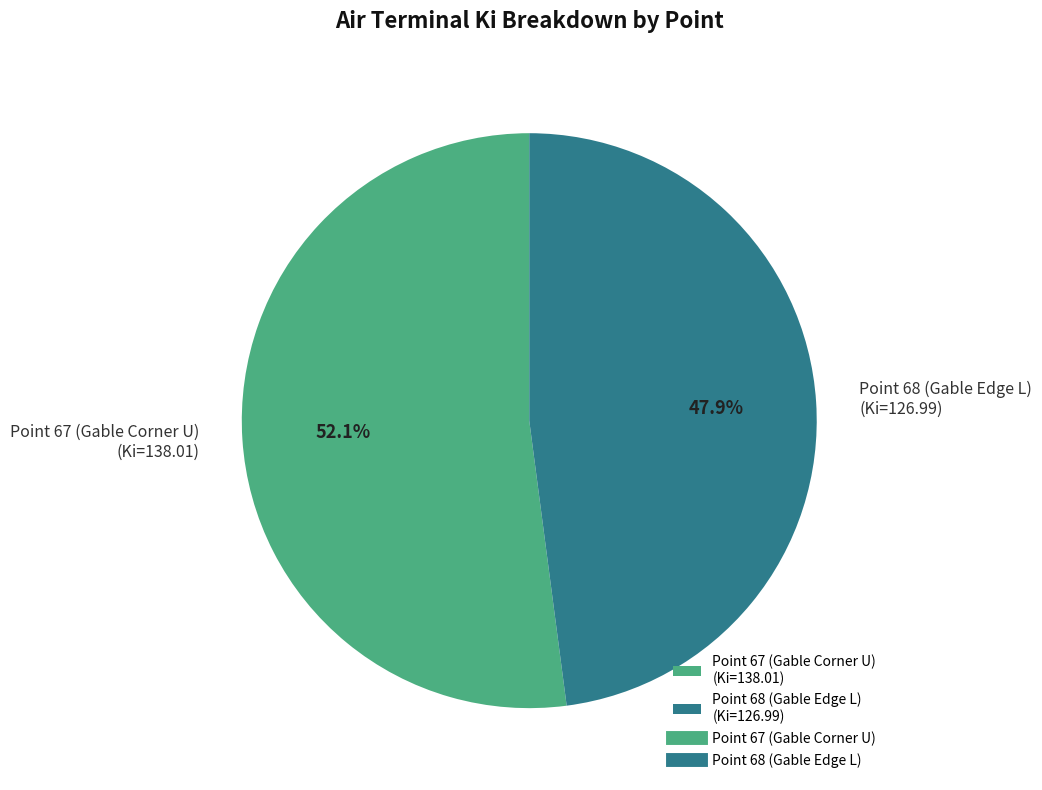

The Point 68 (Gable Edge L) slice represents 48% of the pie. True or false?

True